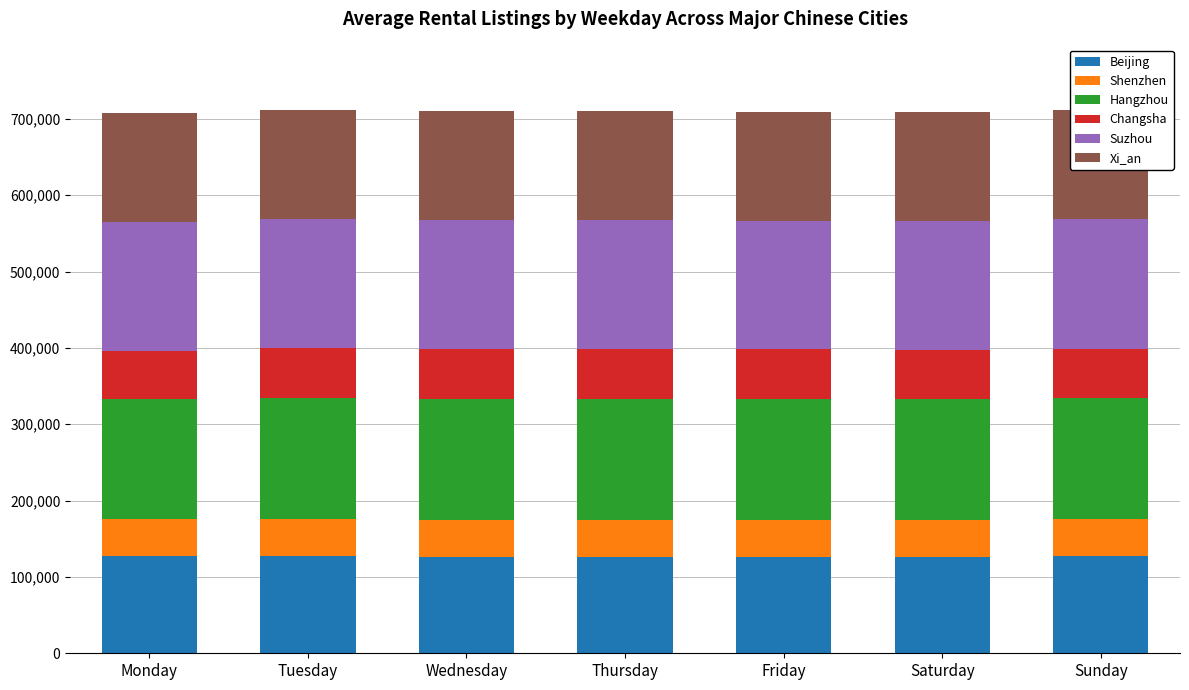

What is the total value across all series at Tuesday?

712009